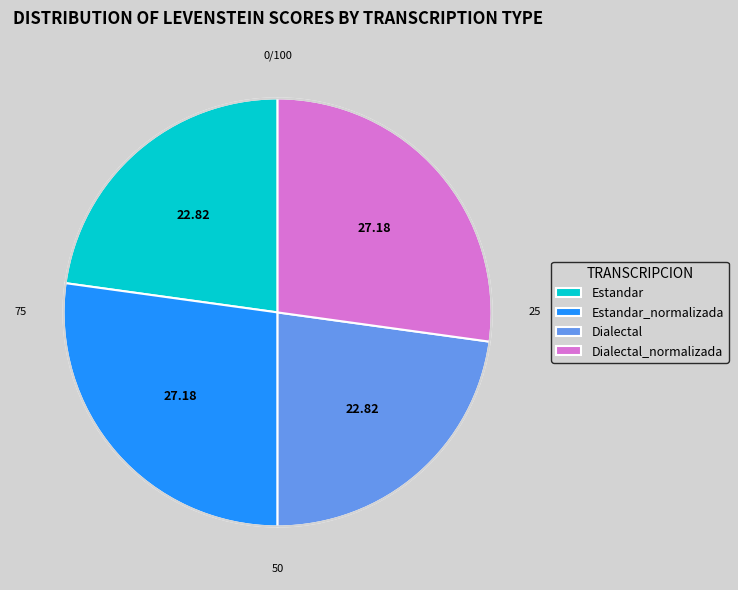

Do Dialectal and Estandar together represent more than half of the pie?

No